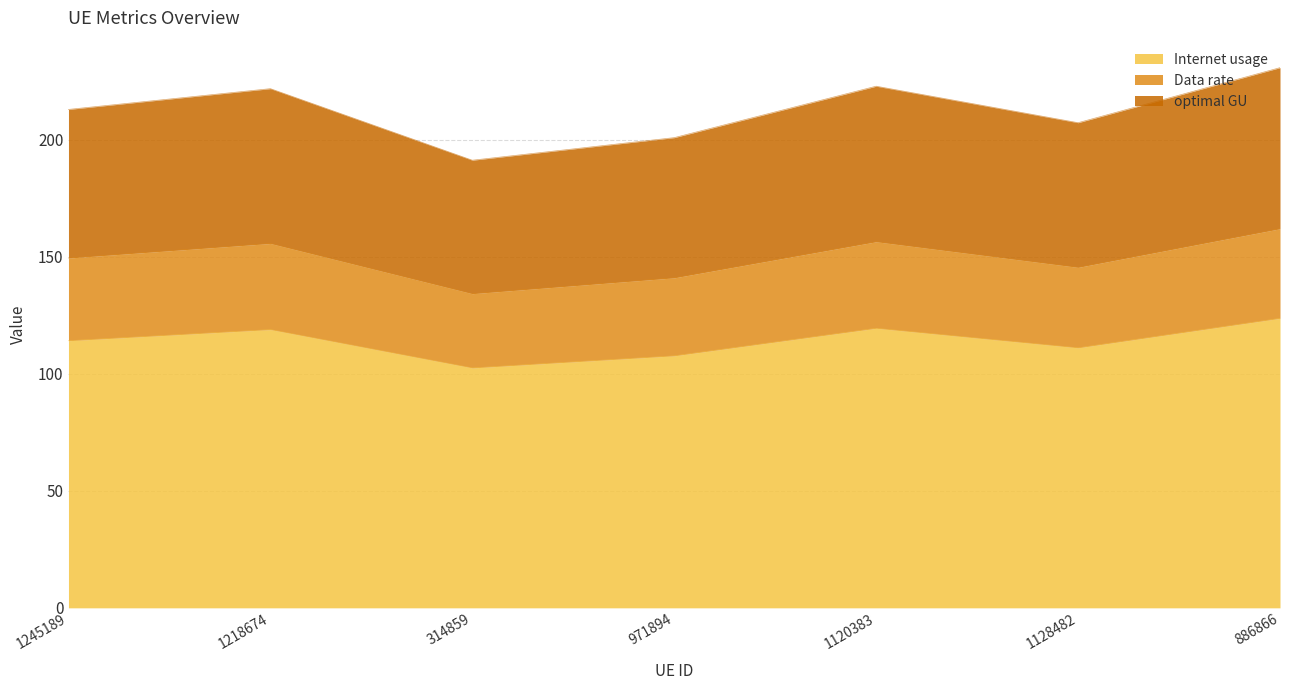

At which label does optimal GU reach its minimum?

314859